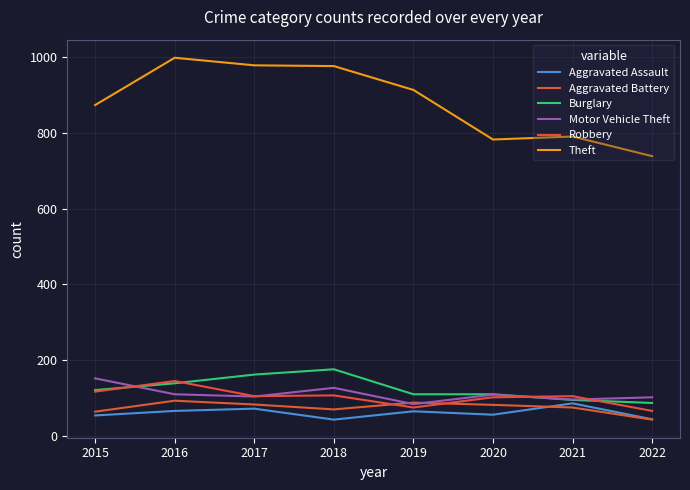

Which series has the largest total across all categories?

Theft